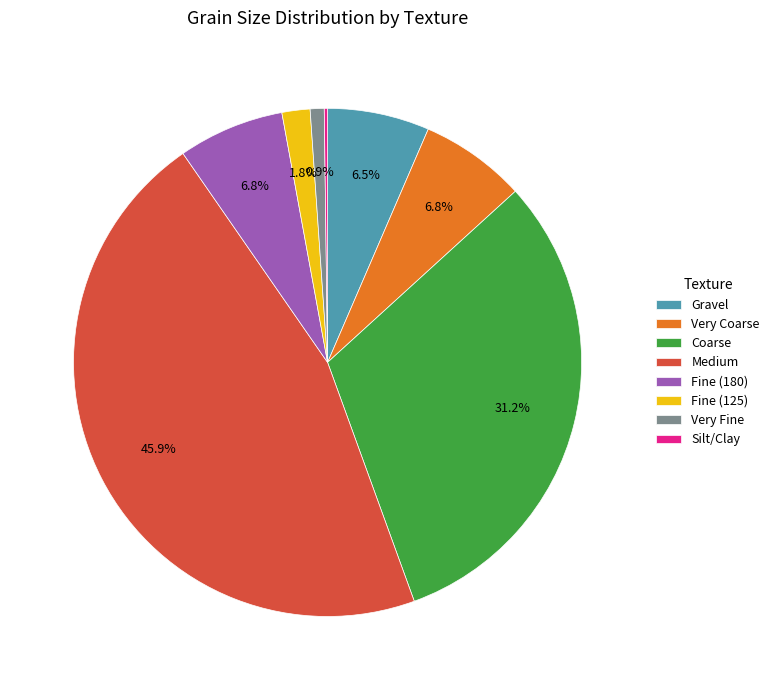

Between Medium and Very Coarse, which is larger?

Medium